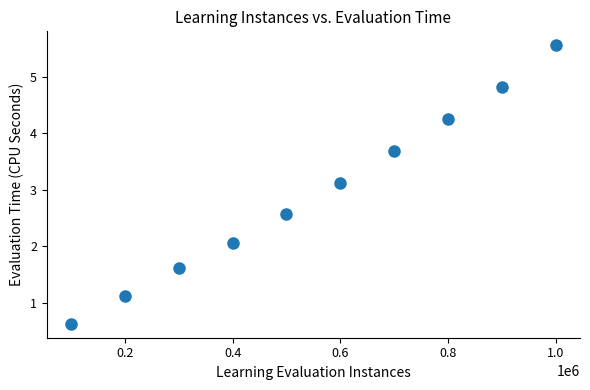

What is the range of X values (max minus min)?

900000.0